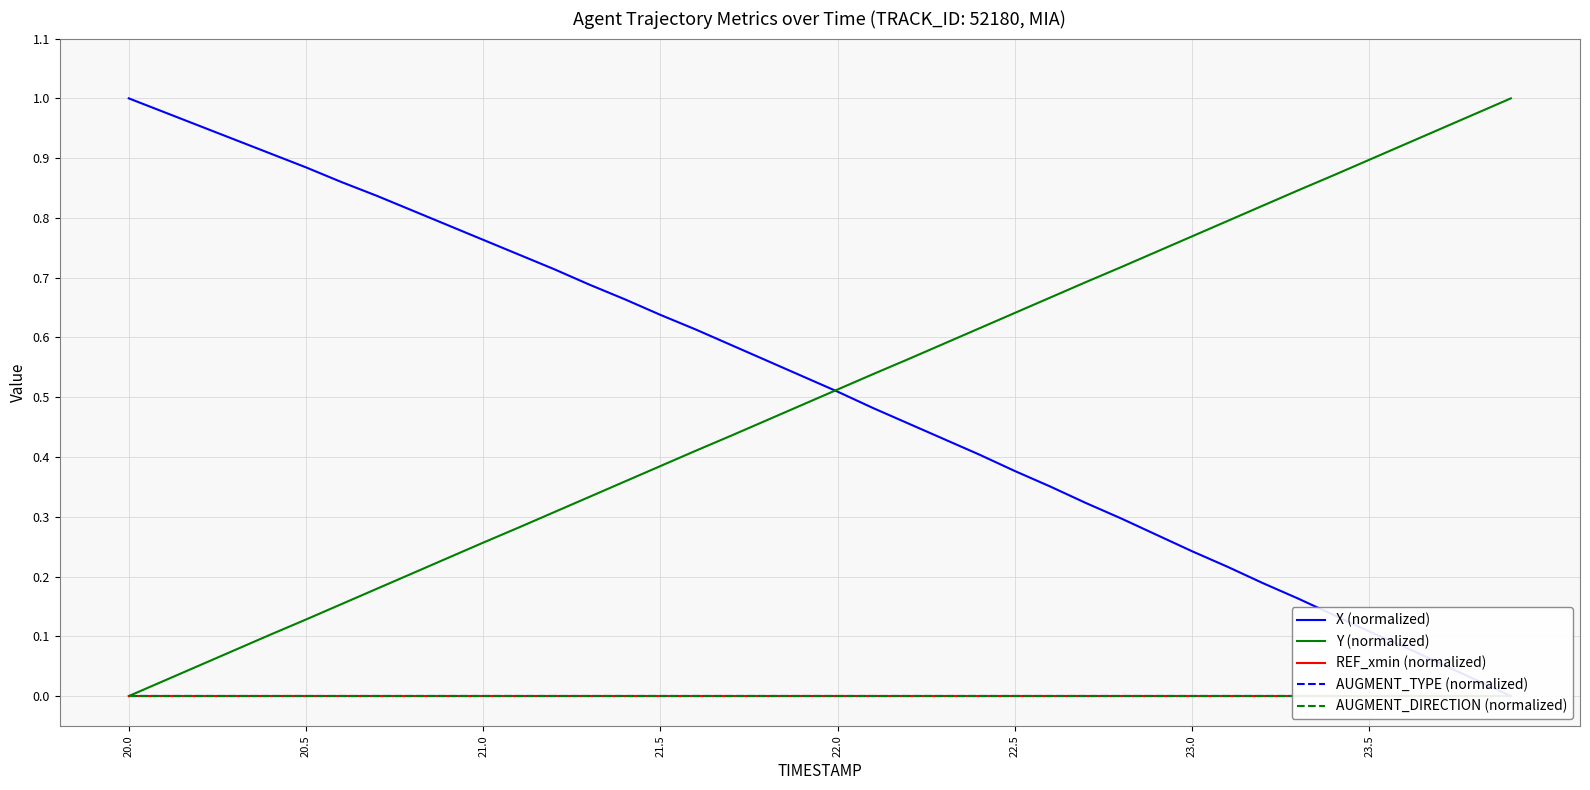

Reading left to right, extract all data points from this chart.

X (normalized): 1.0	1.0	1.0	0.9	0.9	0.9	0.9	0.8	0.8	0.8	0.8	0.7	0.7	0.7	0.7	0.6	0.6	0.6	0.6	0.5	0.5	0.5	0.5	0.4	0.4	0.4	0.4	0.3	0.3	0.3	0.2	0.2	0.2	0.2	0.1	0.1	0.1	0.1	0.0	0.0
Y (normalized): 0.0	0.0	0.1	0.1	0.1	0.1	0.2	0.2	0.2	0.2	0.3	0.3	0.3	0.3	0.4	0.4	0.4	0.4	0.5	0.5	0.5	0.5	0.6	0.6	0.6	0.6	0.7	0.7	0.7	0.7	0.8	0.8	0.8	0.8	0.9	0.9	0.9	0.9	1.0	1.0
REF_xmin (normalized): 0.0	0.0	0.0	0.0	0.0	0.0	0.0	0.0	0.0	0.0	0.0	0.0	0.0	0.0	0.0	0.0	0.0	0.0	0.0	0.0	0.0	0.0	0.0	0.0	0.0	0.0	0.0	0.0	0.0	0.0	0.0	0.0	0.0	0.0	0.0	0.0	0.0	0.0	0.0	0.0
AUGMENT_TYPE (normalized): 0.0	0.0	0.0	0.0	0.0	0.0	0.0	0.0	0.0	0.0	0.0	0.0	0.0	0.0	0.0	0.0	0.0	0.0	0.0	0.0	0.0	0.0	0.0	0.0	0.0	0.0	0.0	0.0	0.0	0.0	0.0	0.0	0.0	0.0	0.0	0.0	0.0	0.0	0.0	0.0
AUGMENT_DIRECTION (normalized): 0.0	0.0	0.0	0.0	0.0	0.0	0.0	0.0	0.0	0.0	0.0	0.0	0.0	0.0	0.0	0.0	0.0	0.0	0.0	0.0	0.0	0.0	0.0	0.0	0.0	0.0	0.0	0.0	0.0	0.0	0.0	0.0	0.0	0.0	0.0	0.0	0.0	0.0	0.0	0.0